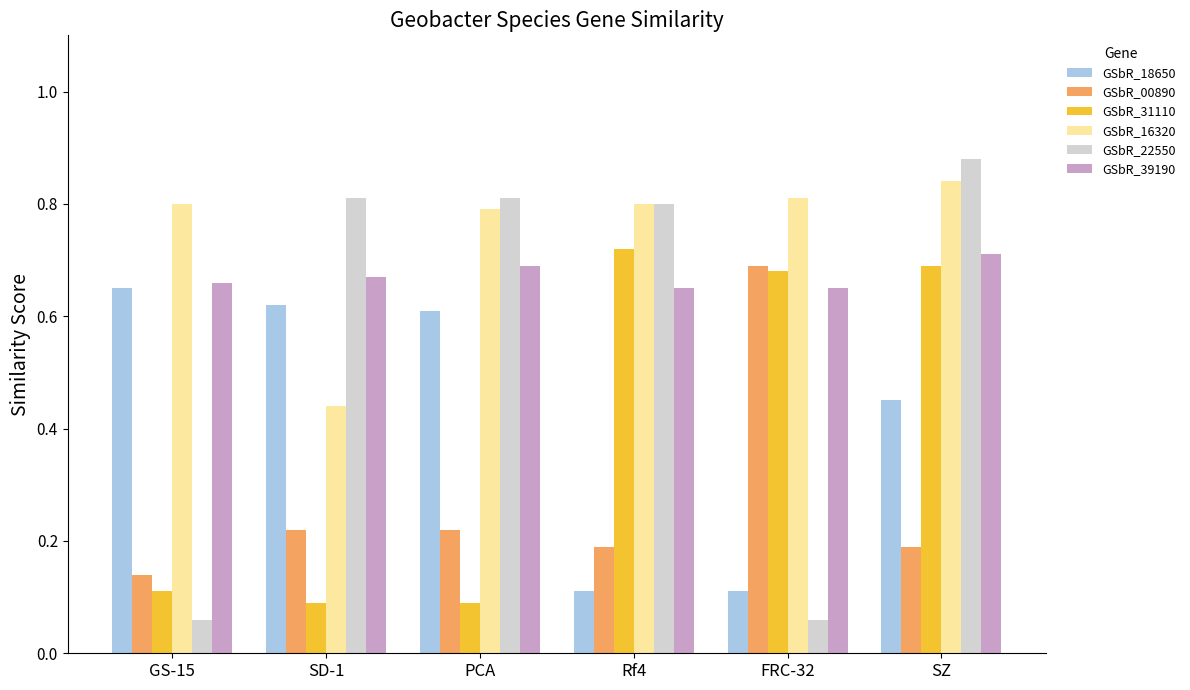

The GSbR_00890 series shows 0.1 at GS-15. True or false?

True